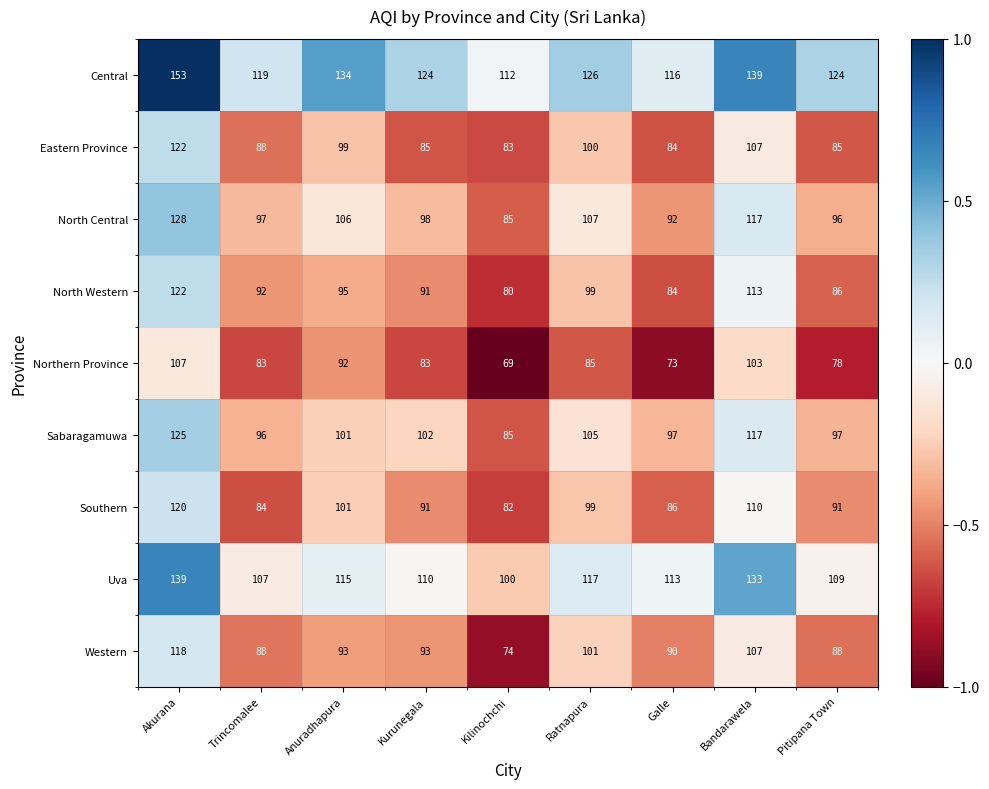

Which series has the largest total across all categories?

Central